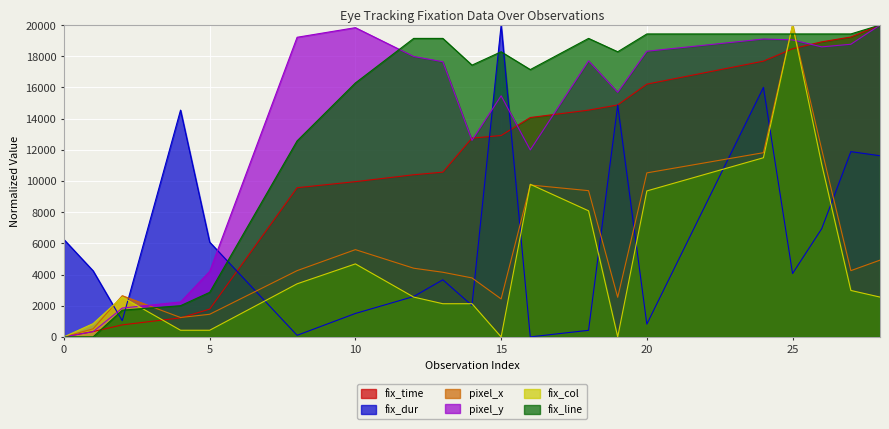

Is the value of pixel_x at 28 greater than the value of fix_dur at 28?

No